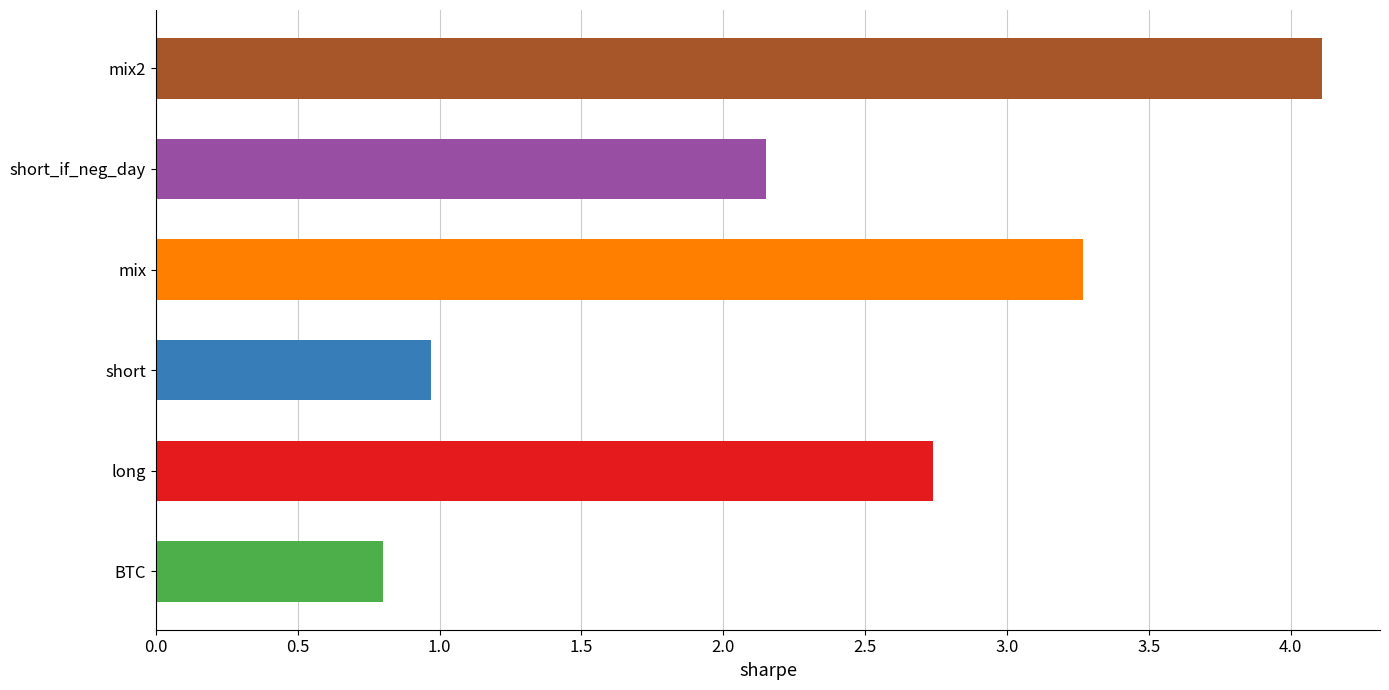

Is it true that the value at long is 2.7?

True